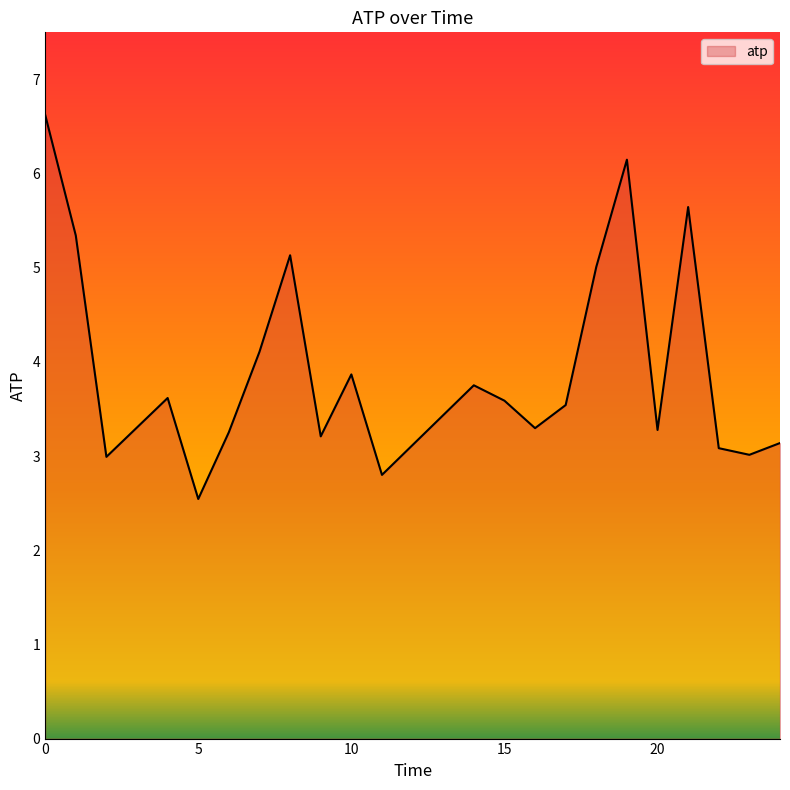

What is the difference between the maximum and minimum values?

4.1